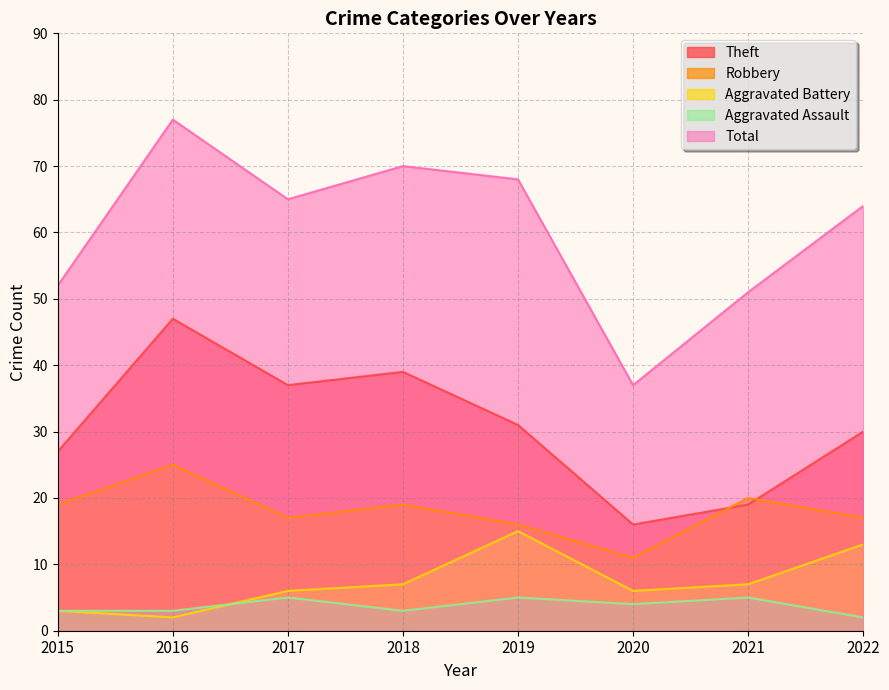

True or false: Theft and Aggravated Assault intersect in this chart.

False